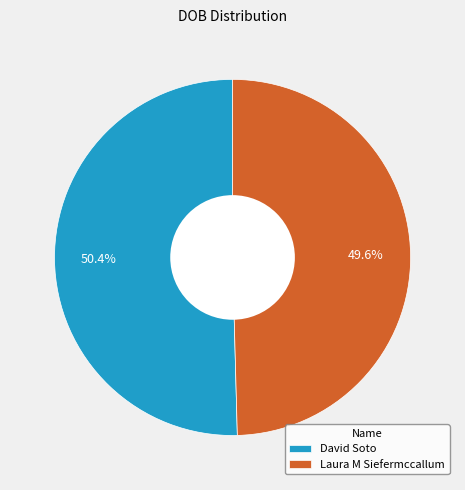

To the nearest percent, what portion does David Soto represent?

50%